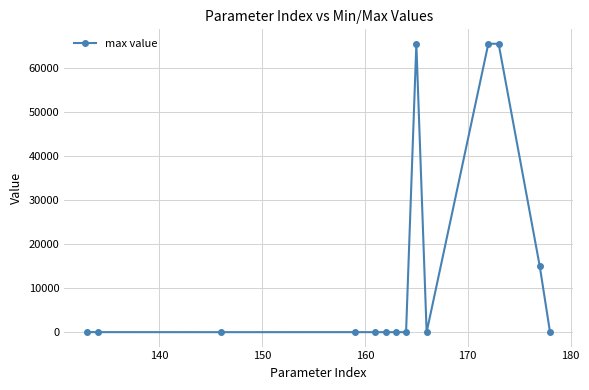

What is the sum of all values?

211654